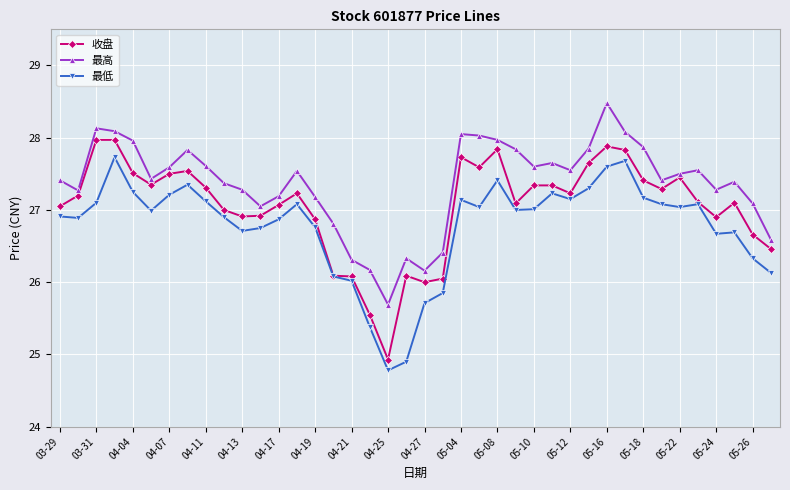

True or false: 最高 and 收盘 cross at least once.

False